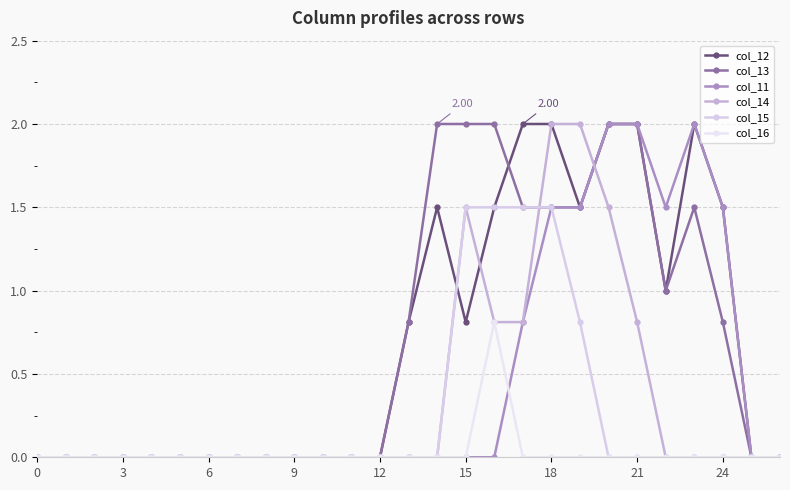

What are all the series names shown in the legend?

col_12, col_13, col_11, col_14, col_15, col_16